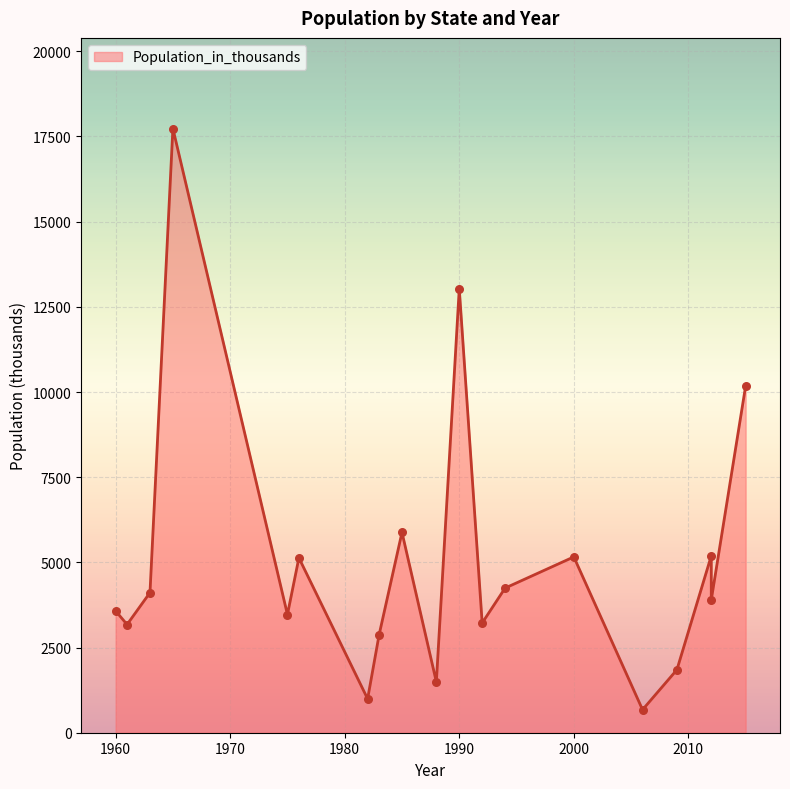

What is the change in value from Iowa 1983 to Oregon 2012?

+1028